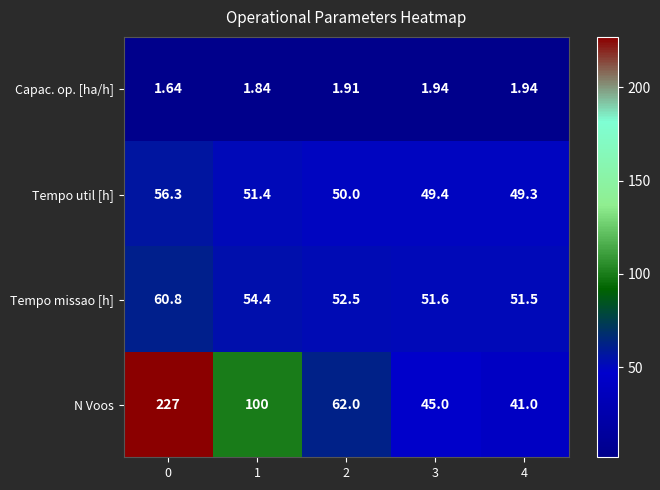

Is the value of Capac. op. [ha/h] at 2 greater than the value of N Voos at 3?

No